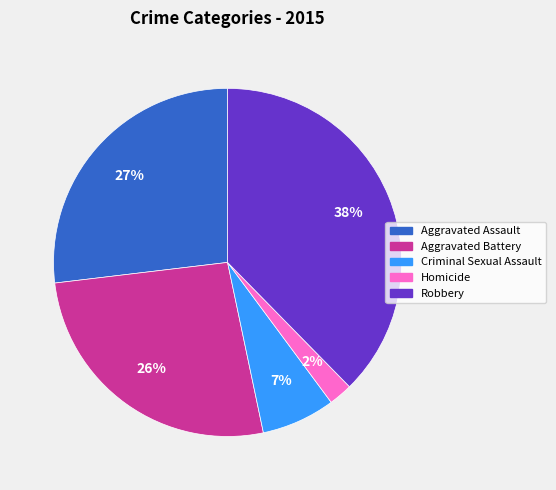

Do Robbery and Aggravated Assault together represent more than half of the pie?

Yes